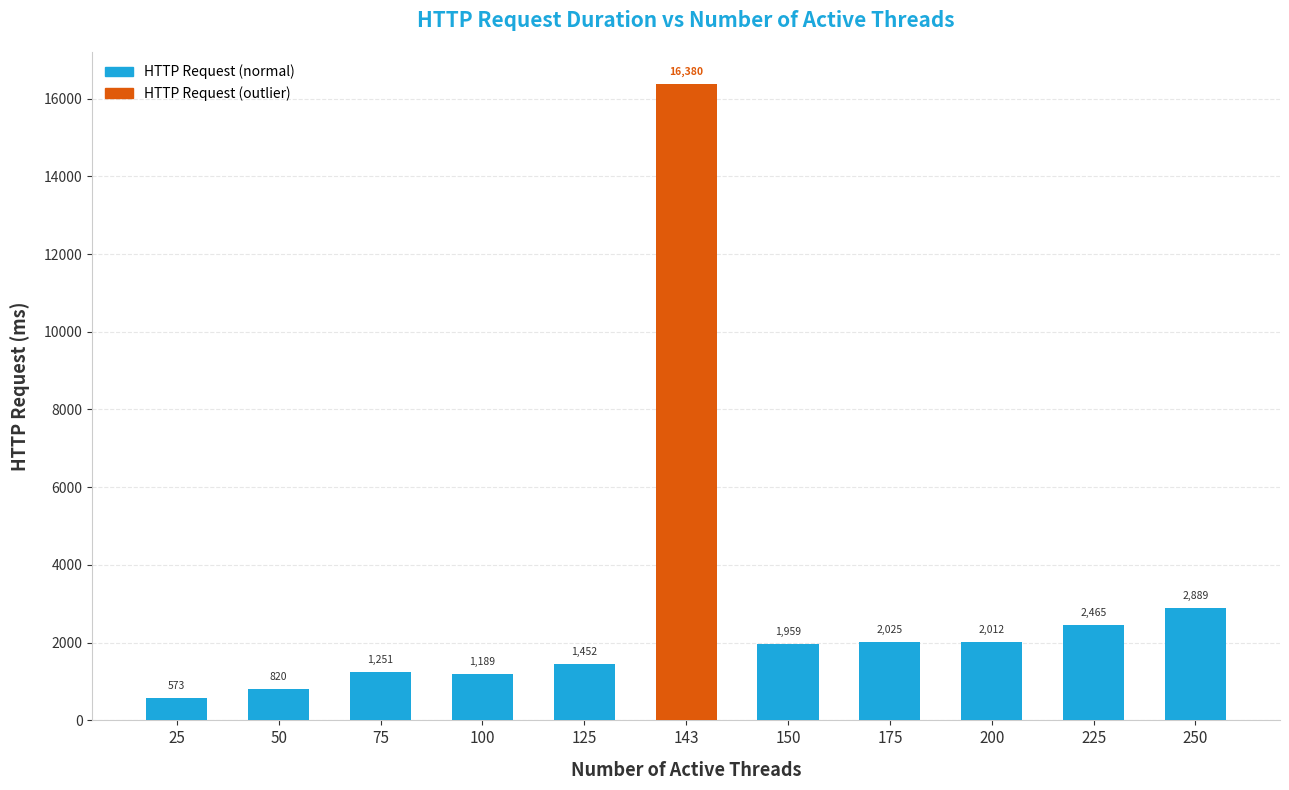

What is the smallest value displayed?

572.7